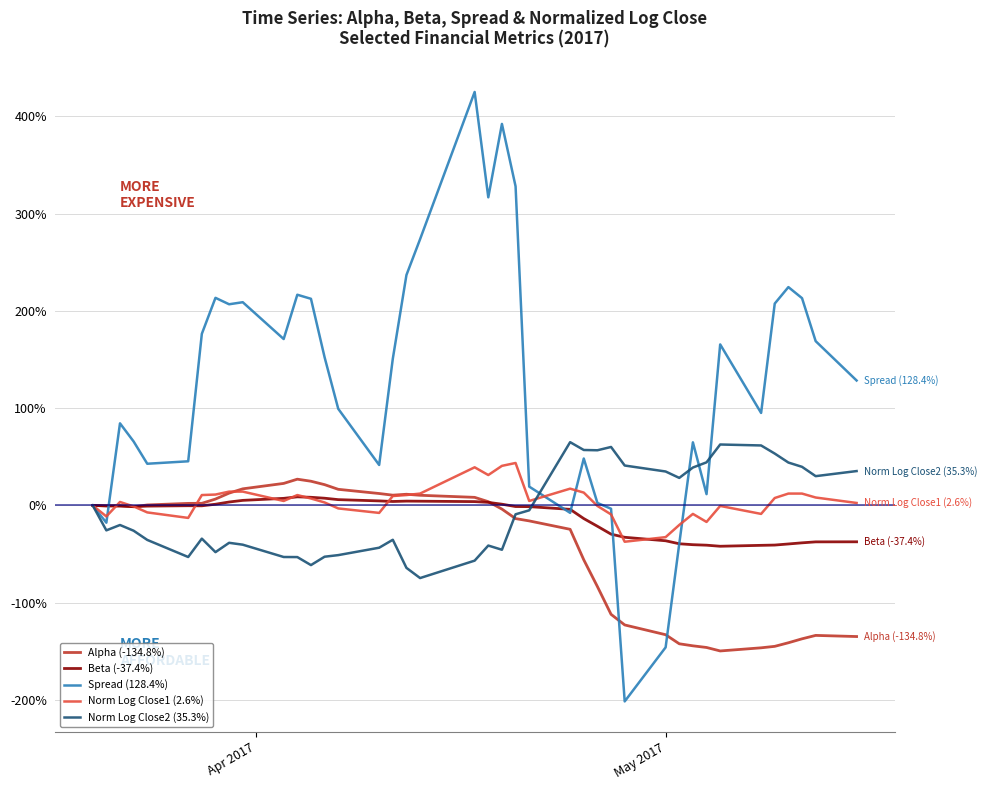

Which series has the widest spread of values?

Spread (128.4%)